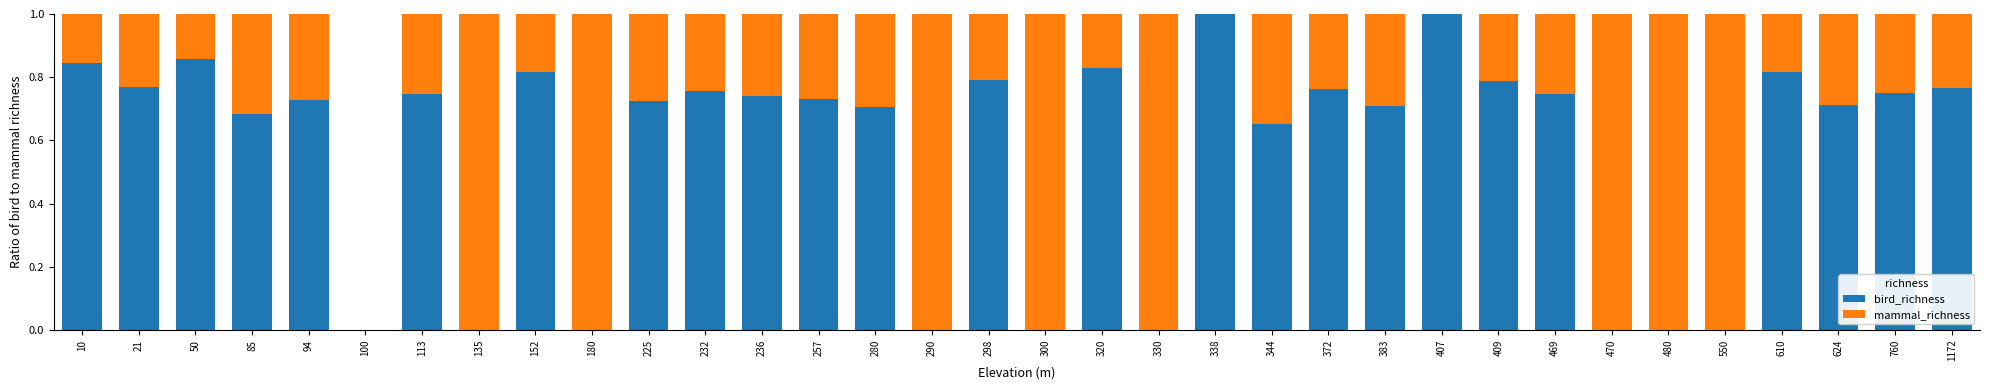

What is the total value across all series at 1172?

1.0